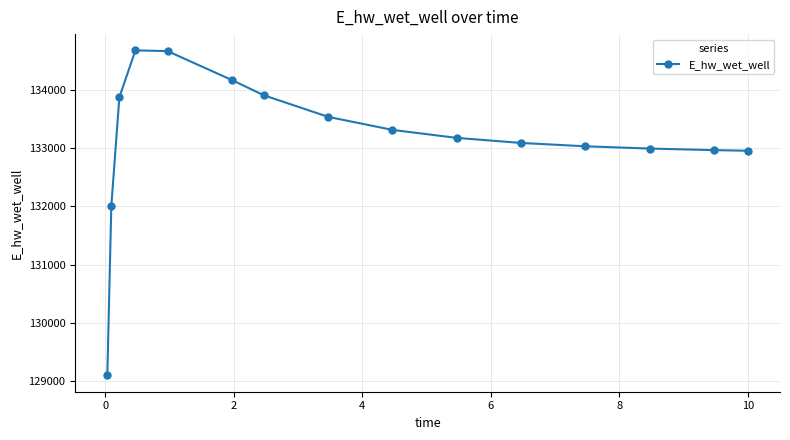

What is the difference between the maximum and minimum values?

5594.3